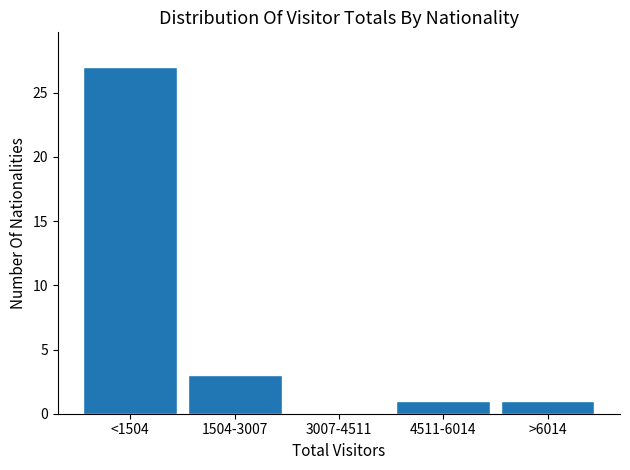

Reading right to left, what are all the values shown in this chart?

>6014=1	4511-6014=1	3007-4511=0	1504-3007=3	<1504=27